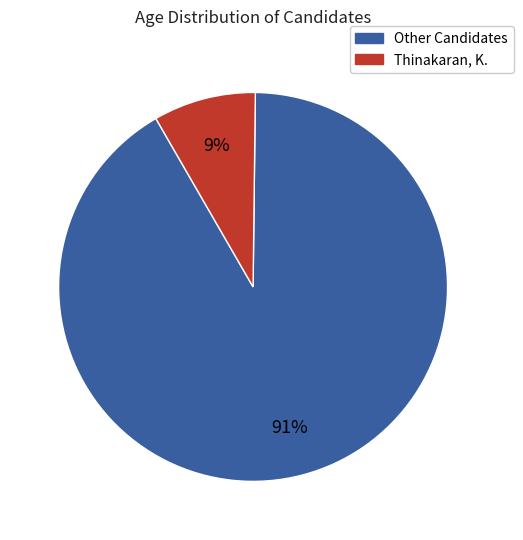

Does any single category account for the majority?

Yes